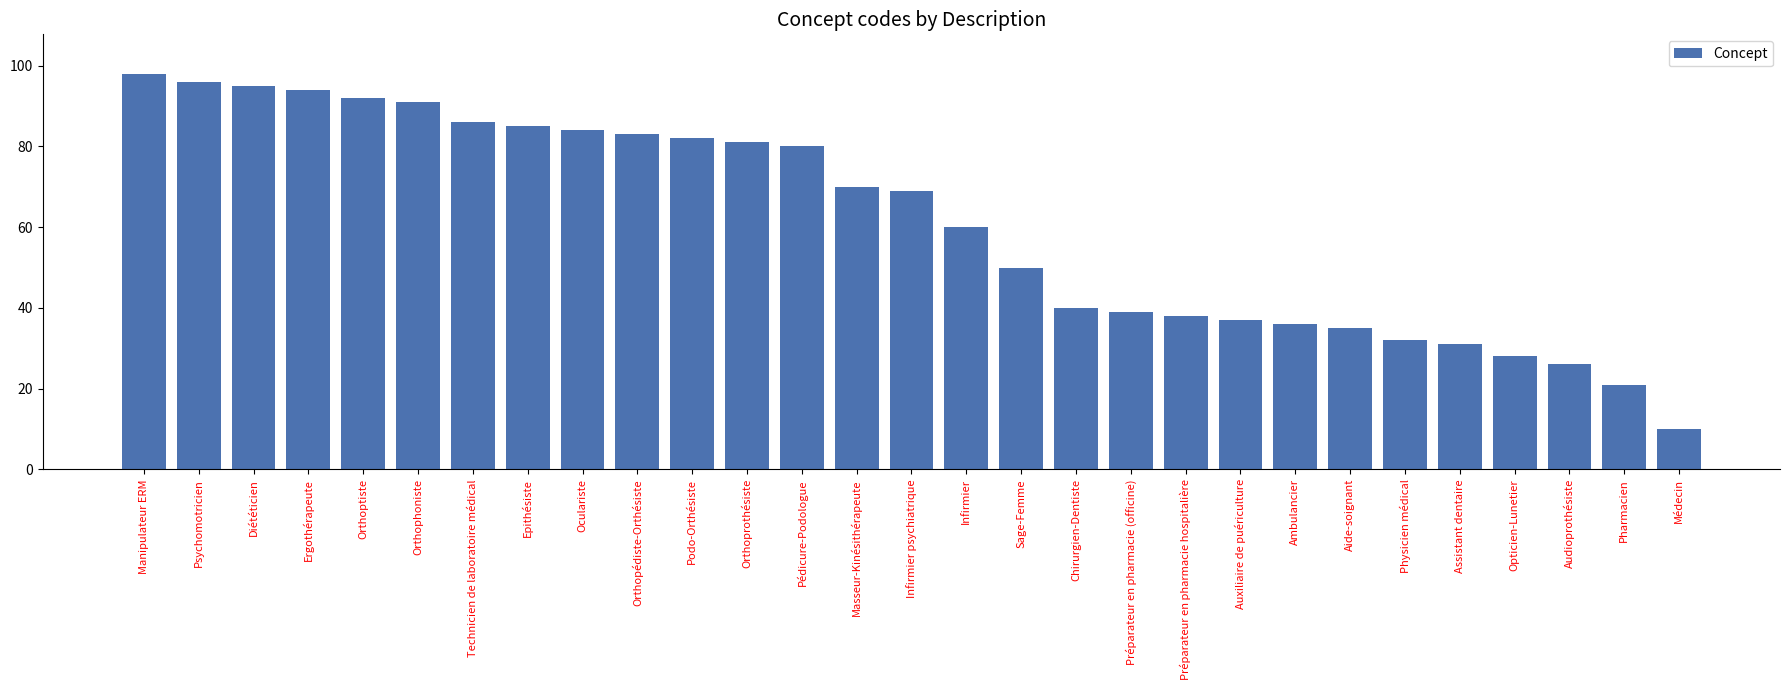

Are the bars horizontal?

No